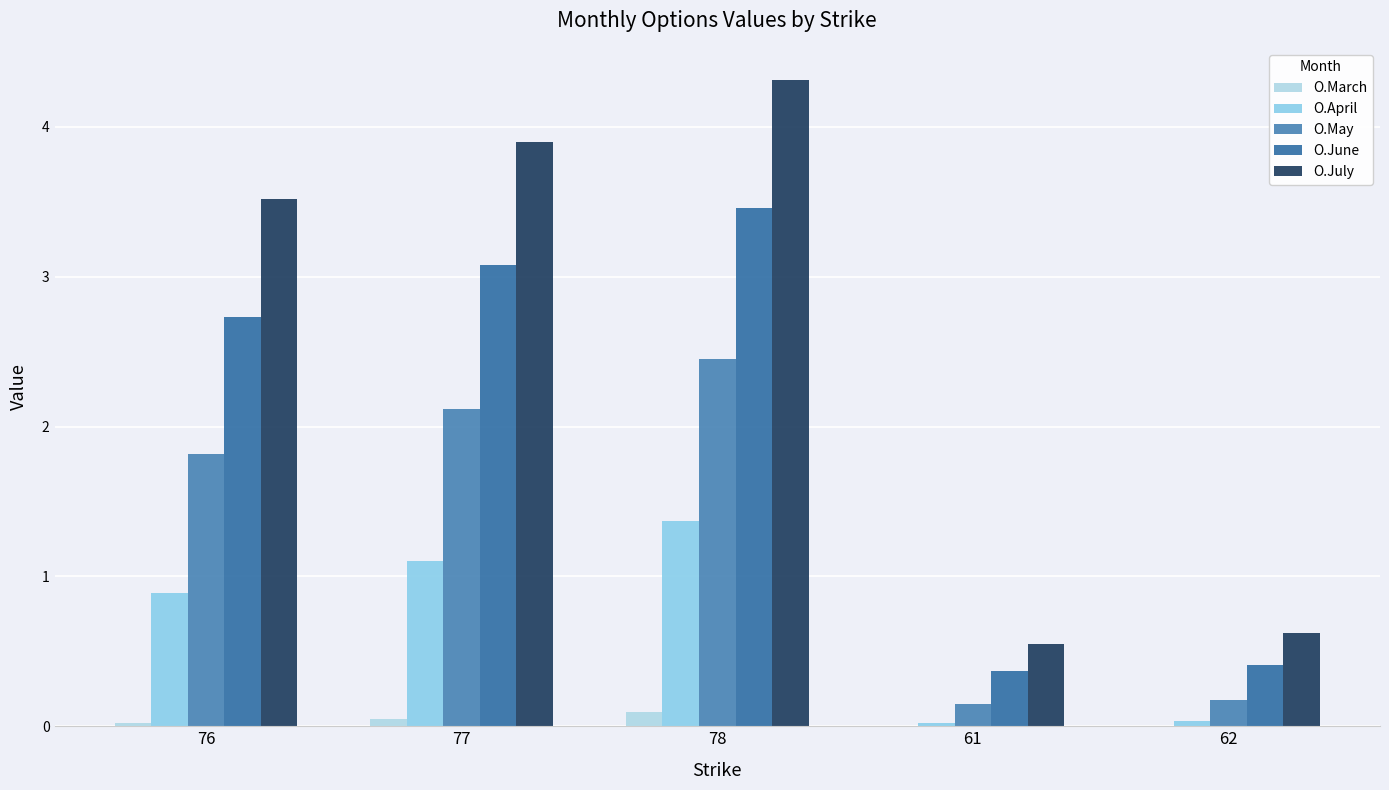

Reading right to left, list all the values displayed in this chart.

O.March: 62=0.0	61=0.0	78=0.1	77=0.0	76=0.0
O.April: 62=0.0	61=0.0	78=1.4	77=1.1	76=0.9
O.May: 62=0.2	61=0.1	78=2.5	77=2.1	76=1.8
O.June: 62=0.4	61=0.4	78=3.5	77=3.1	76=2.7
O.July: 62=0.6	61=0.6	78=4.3	77=3.9	76=3.5